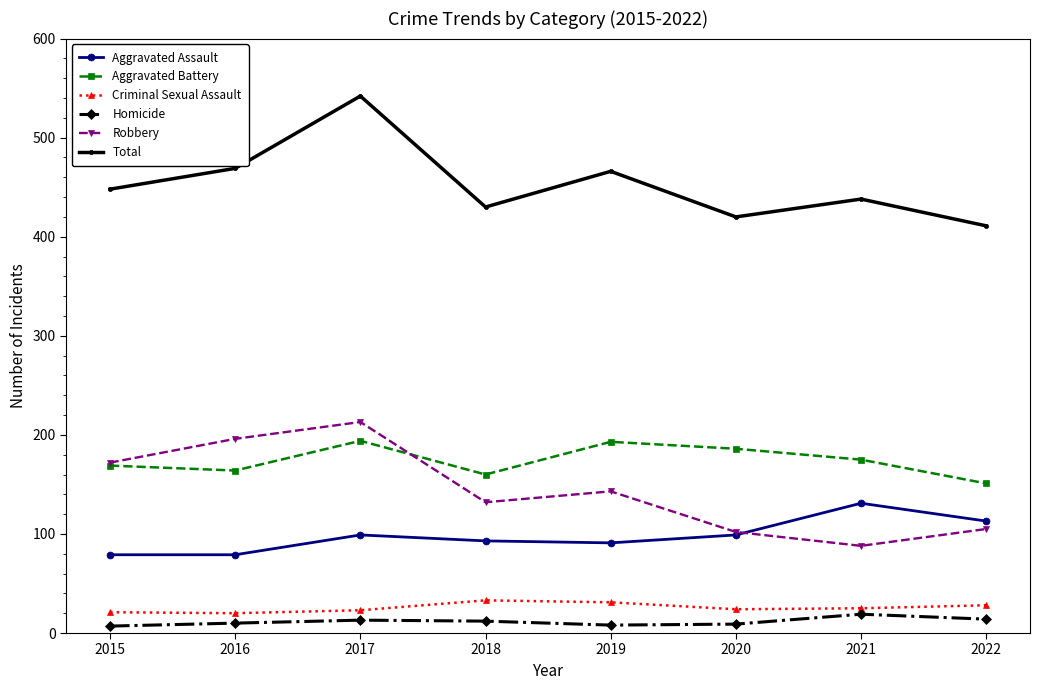

How many interior local valleys does the Total series have?

2